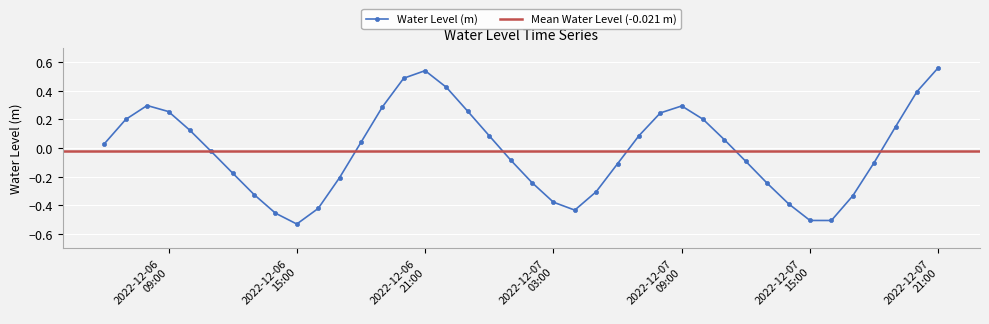

How many lines are shown in the chart?

1